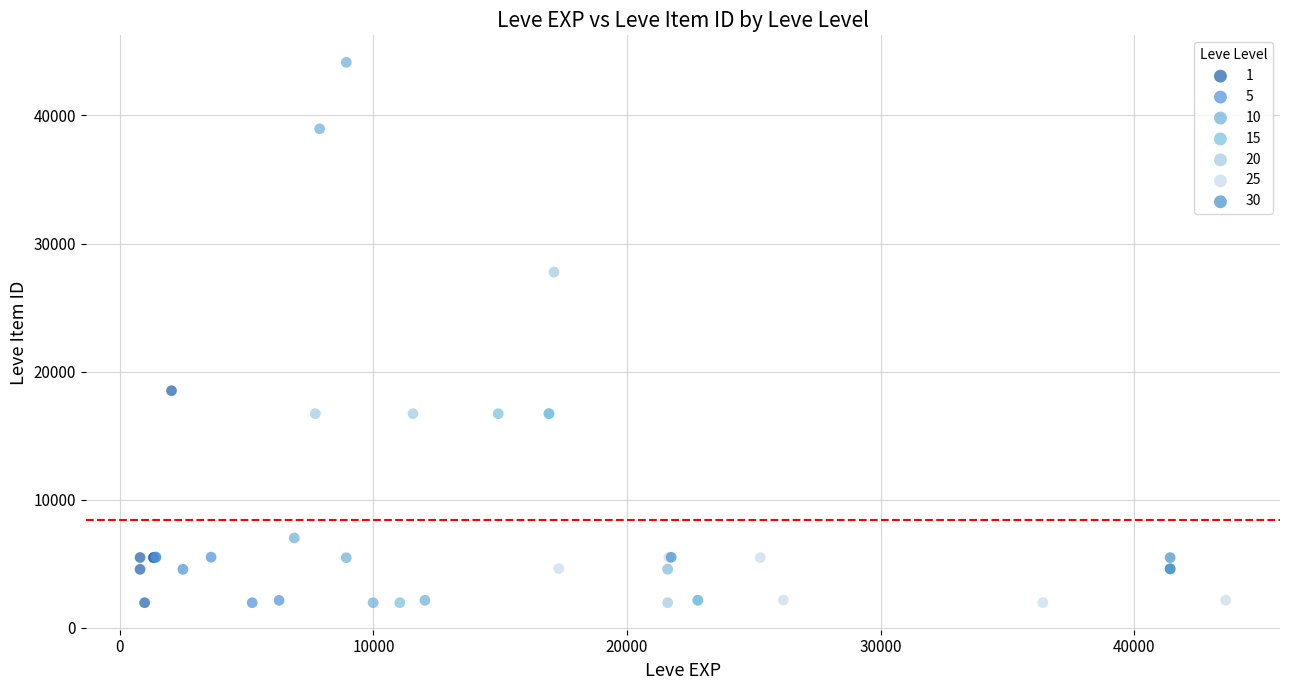

Which series contains the highest Y value?

10